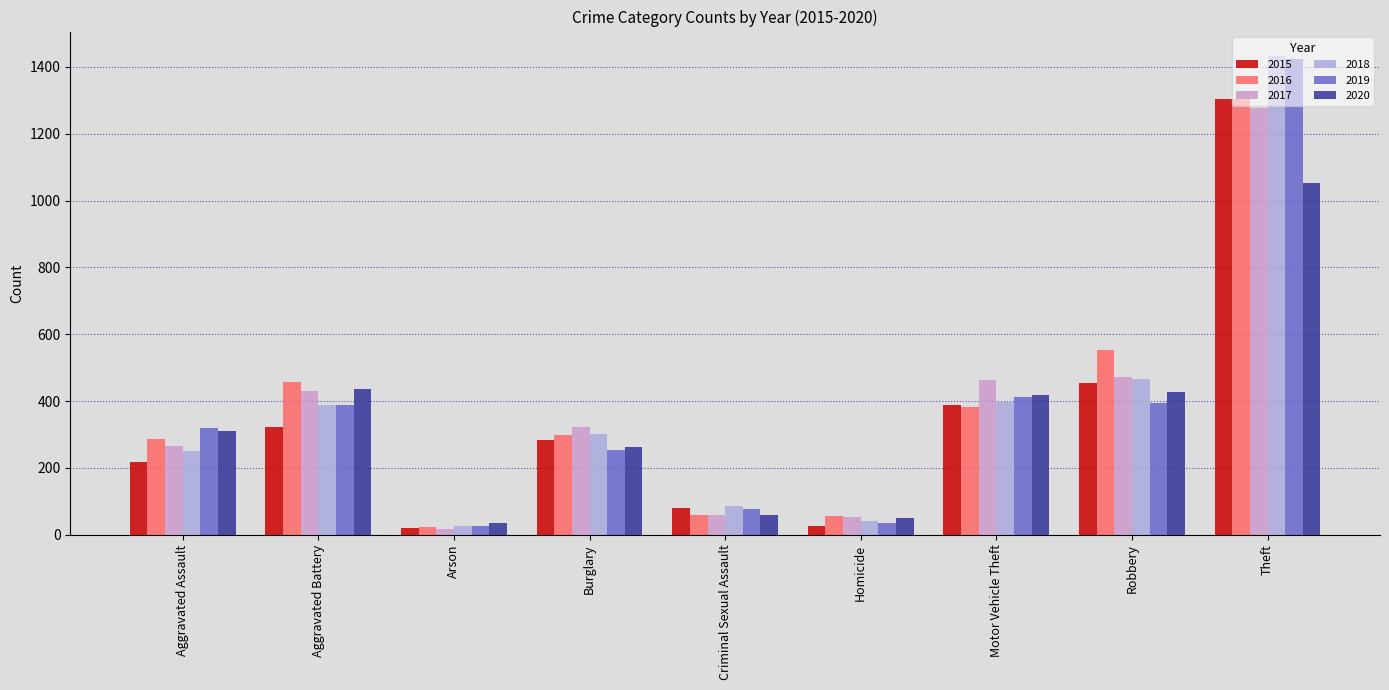

How many groups of bars are there?

9